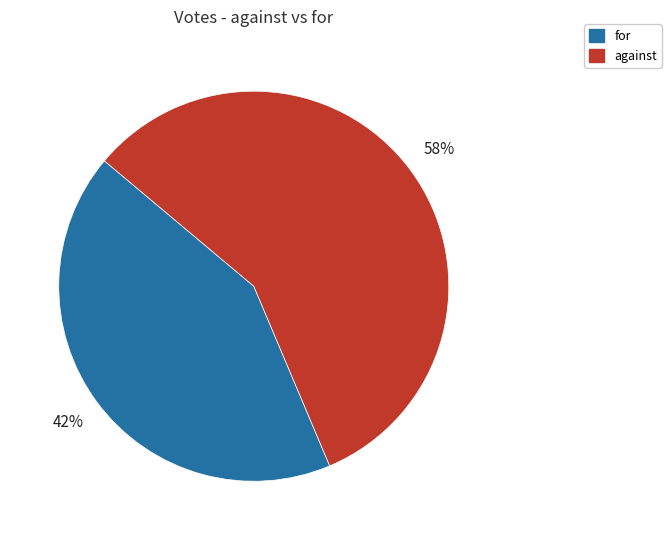

Is there any slice that represents more than half of the pie?

Yes